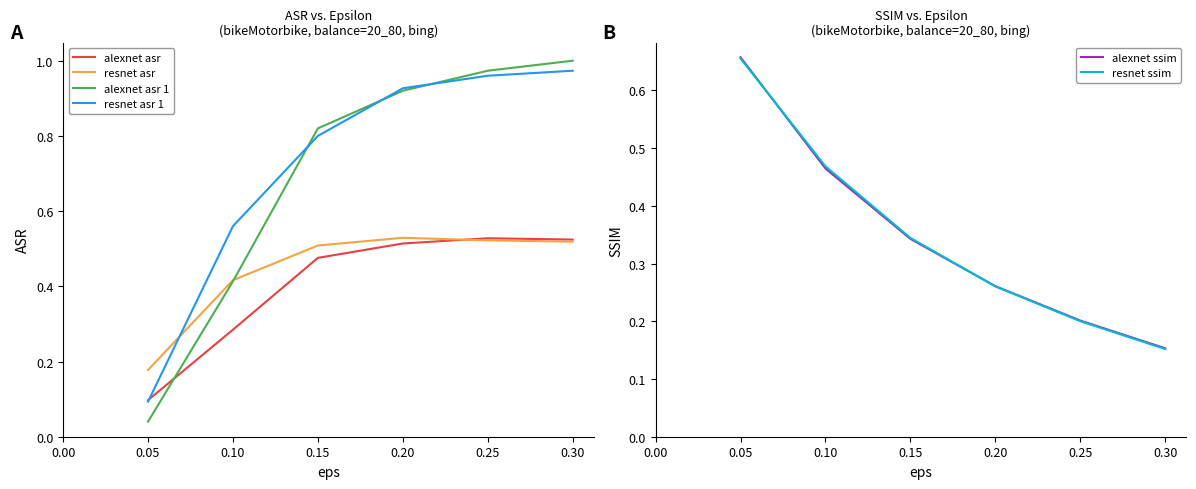

The value of alexnet asr 1 at 0.20 is 0.6. True or false?

False